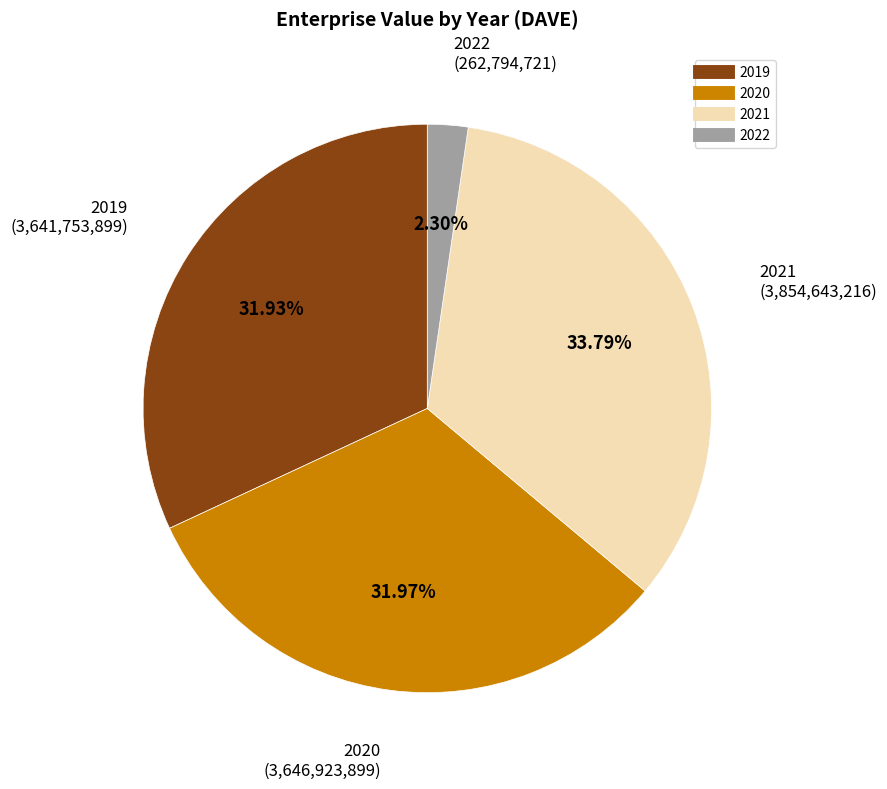

To the nearest percent, what is the difference between the 2022 and 2019 slice percentages?

30%